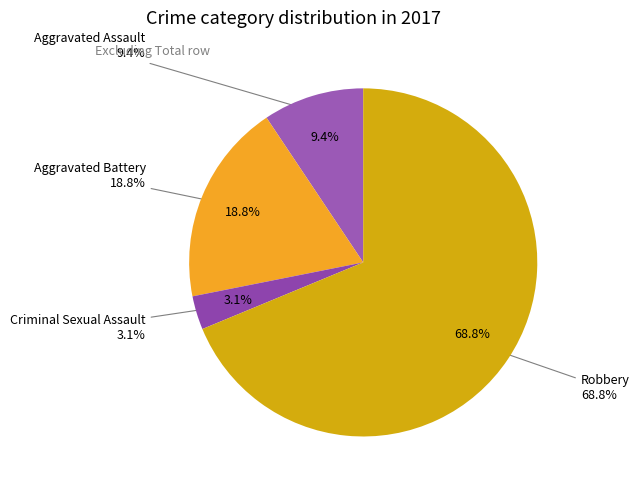

How many segments does this pie chart have?

4